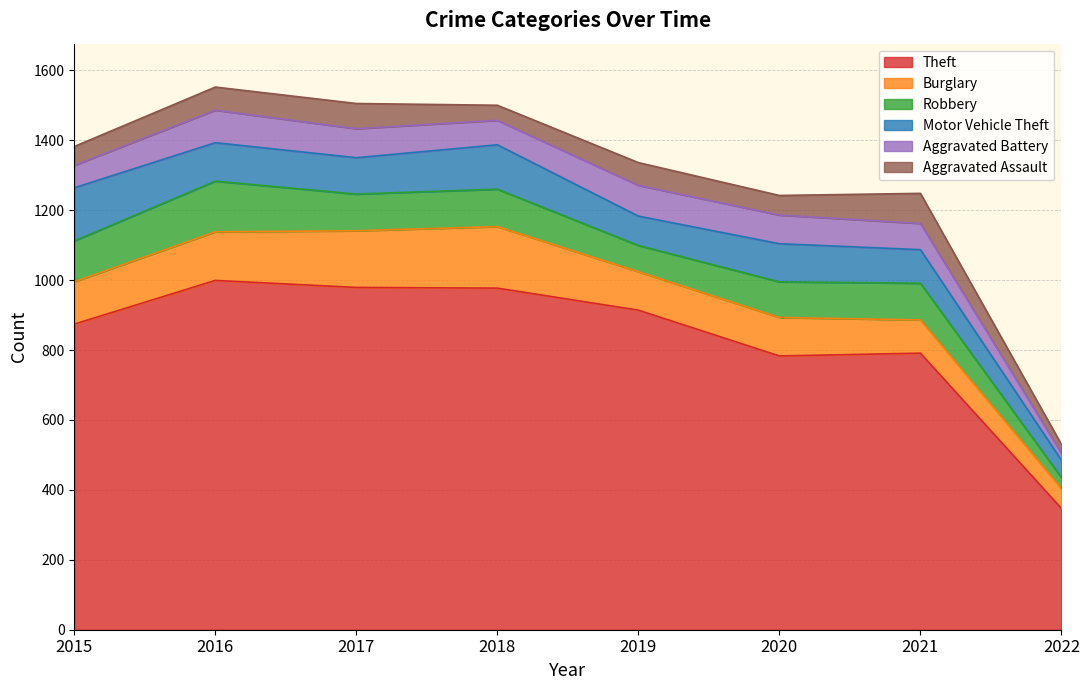

In Motor Vehicle Theft, how many points are lower than both neighbors (excluding endpoints)?

2